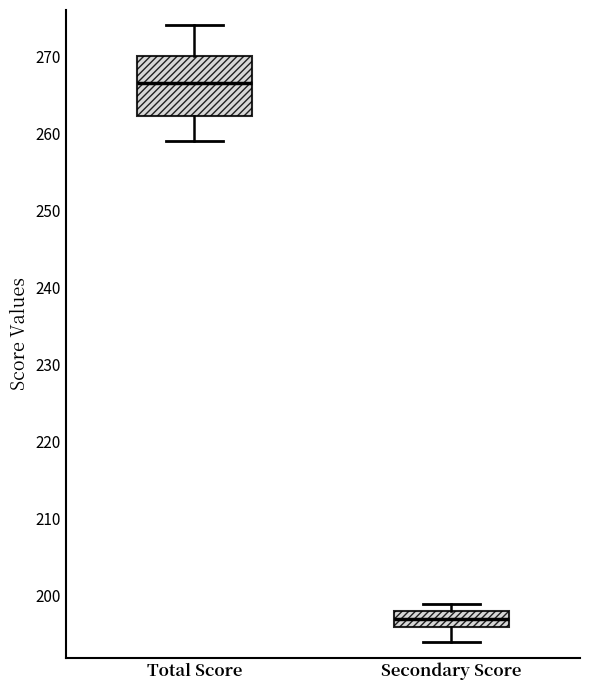

Reading left to right, read every box against the y-axis: the position of its median line, the range the box covers, and the ends of its whiskers. The values are not printed on the chart, so give them approximately, as read against the axis.

Total Score: median 267, box 262 to 270, whiskers 259 to 274
Secondary Score: median 197, box 196 to 198, whiskers 194 to 199